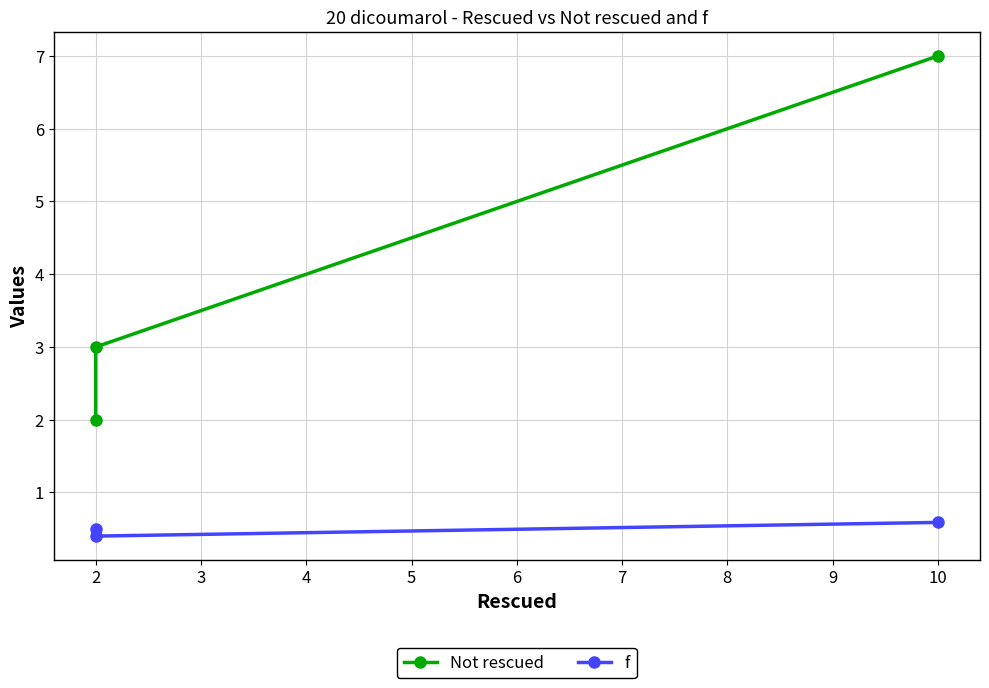

What is the sum of all f values?

1.5